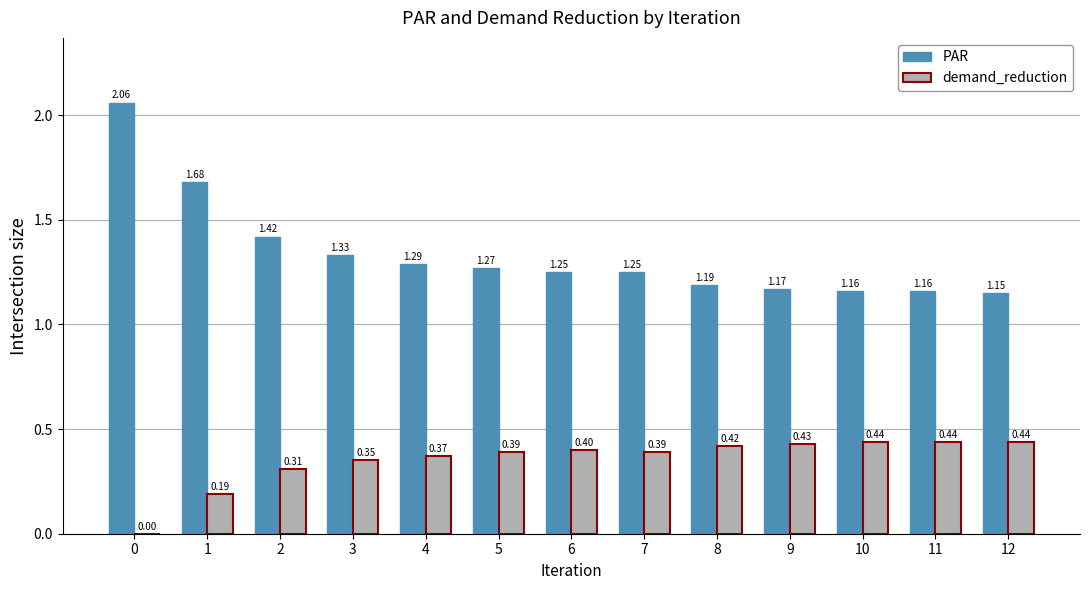

Which series has the largest range (max minus min)?

PAR